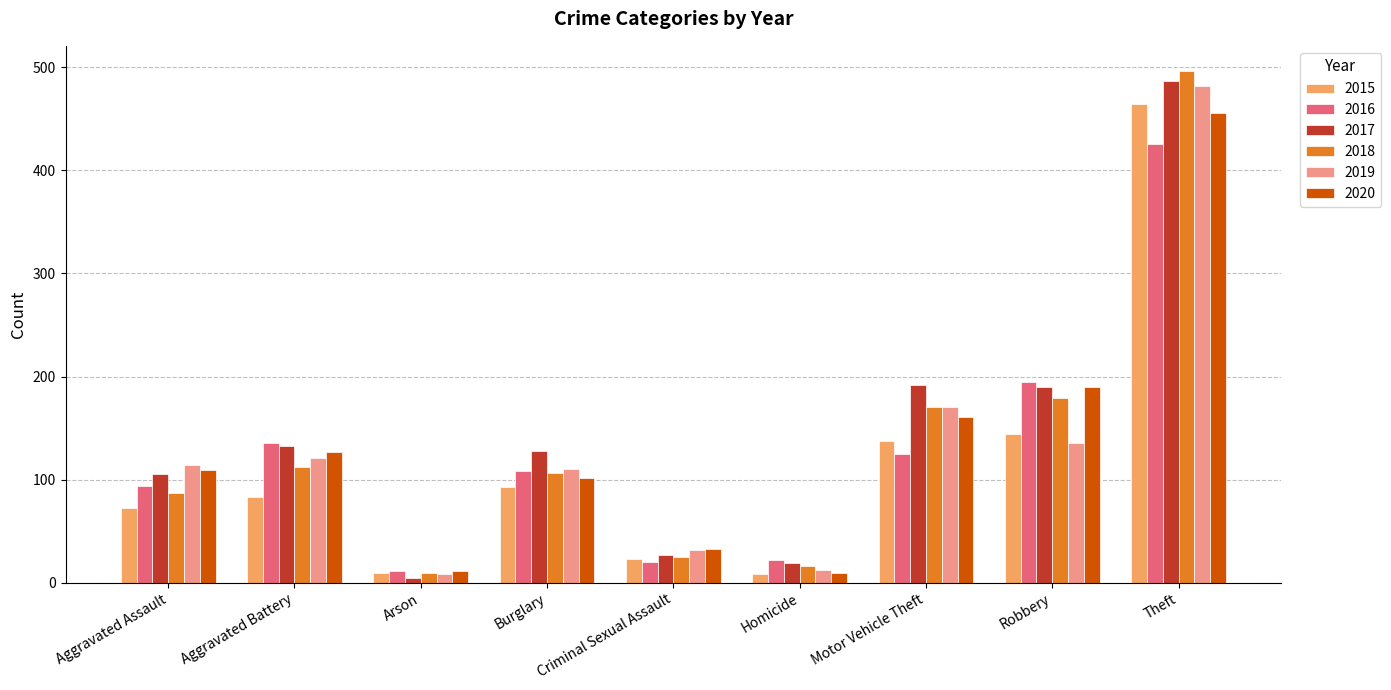

What position from the right is Criminal Sexual Assault?

5